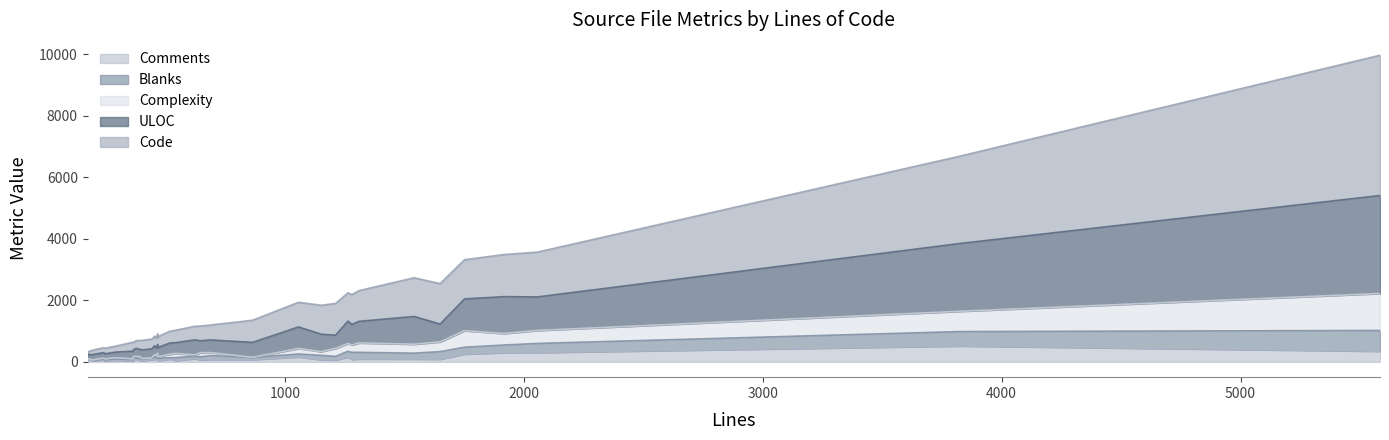

What is the difference between the Comments values at 5584 and 542?

300